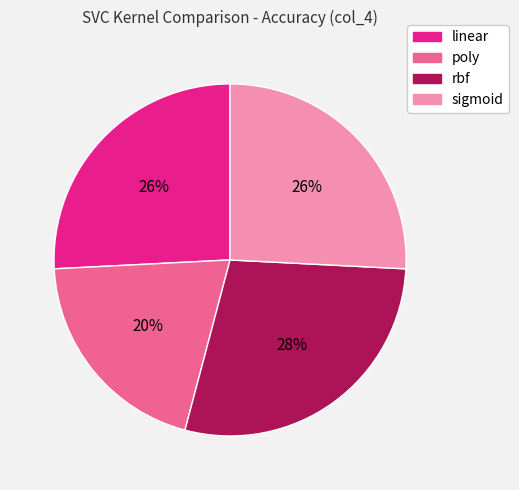

Does sigmoid represent more than half of the total?

No